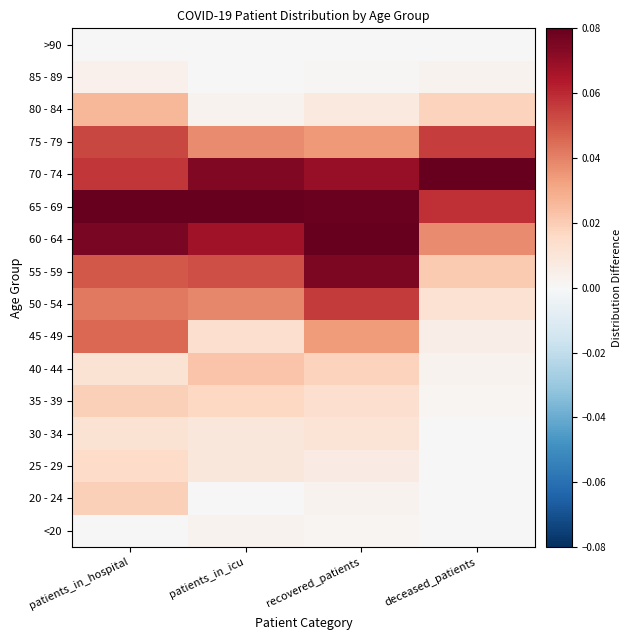

What is the spread (max minus min) of values at patients_in_icu?

0.1